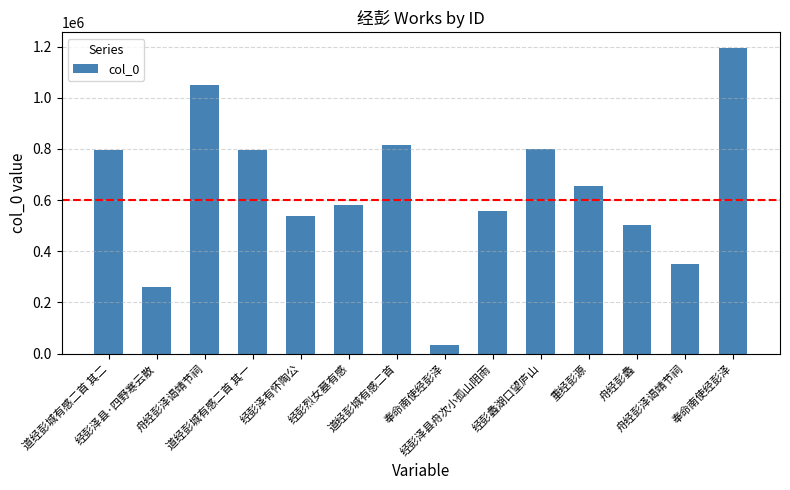

Count the number of data series in this chart.

1